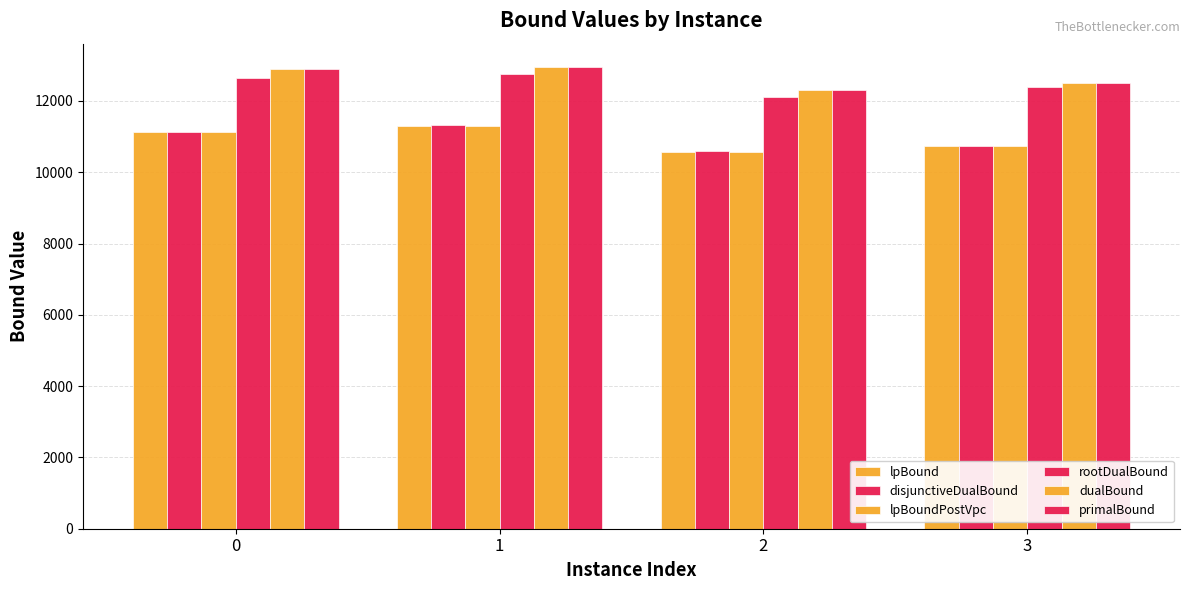

What is the difference between the maximum and minimum values in the rootDualBound series?

638.1